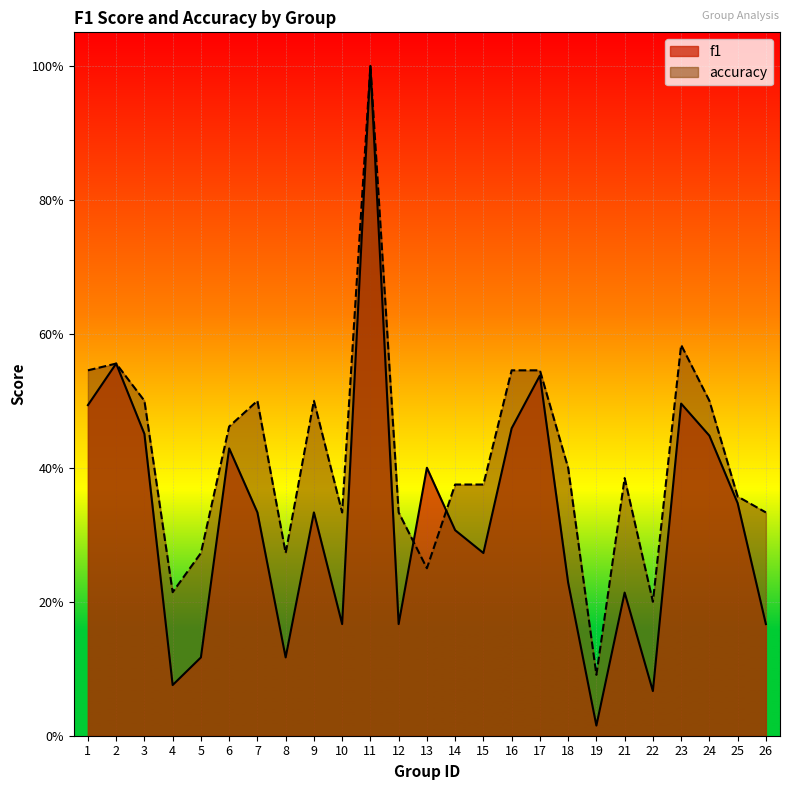

What is the total value across all series at 13?

0.7